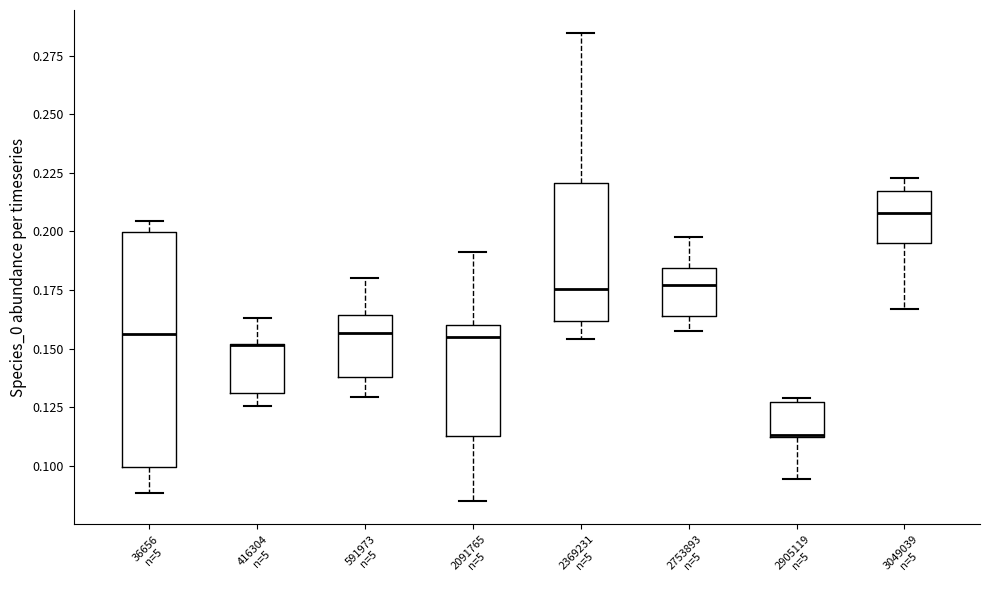

Reading left to right, read every box against the y-axis: the position of its median line, the range the box covers, and the ends of its whiskers. The values are not printed on the chart, so give them approximately, as read against the axis.

36656 n=5: median 0.155, box 0.100 to 0.200, whiskers 0.090 to 0.205
416304 n=5: median 0.150 (drawn on the box's upper edge), box 0.130 to 0.150, whiskers 0.125 to 0.165
591973 n=5: median 0.155, box 0.140 to 0.165, whiskers 0.130 to 0.180
2091765 n=5: median 0.155, box 0.115 to 0.160, whiskers 0.085 to 0.190
2369231 n=5: median 0.175, box 0.160 to 0.220, whiskers 0.155 to 0.285
2753893 n=5: median 0.175, box 0.165 to 0.185, whiskers 0.160 to 0.195
2905119 n=5: median 0.115, box 0.110 to 0.125, whiskers 0.095 to 0.130
3049039 n=5: median 0.210, box 0.195 to 0.215, whiskers 0.165 to 0.225